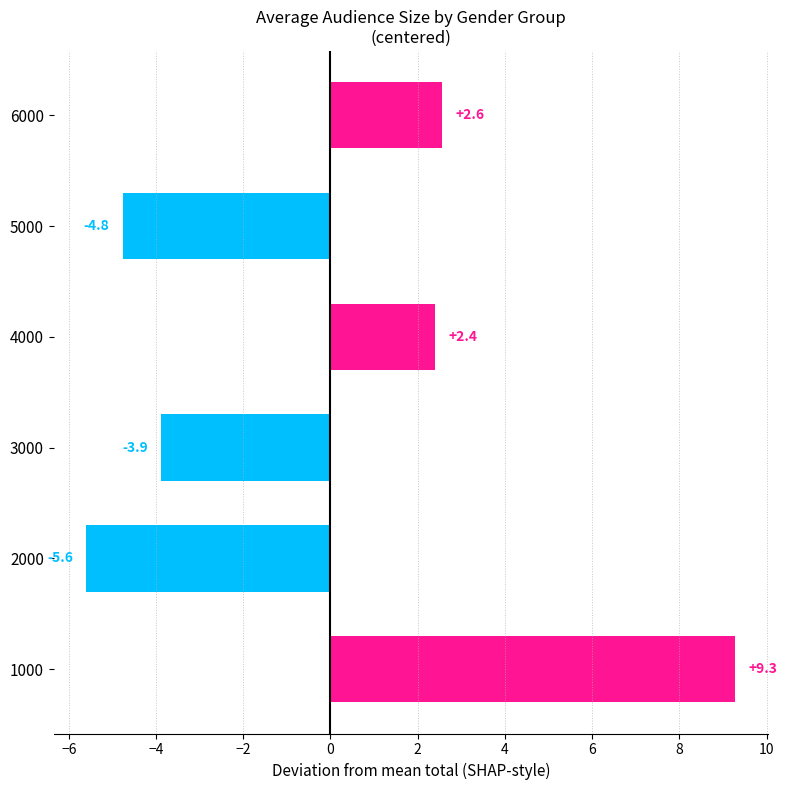

Reading top to bottom, extract all data points from this chart.

6000=2.6	5000=-4.8	4000=2.4	3000=-3.9	2000=-5.6	1000=9.3